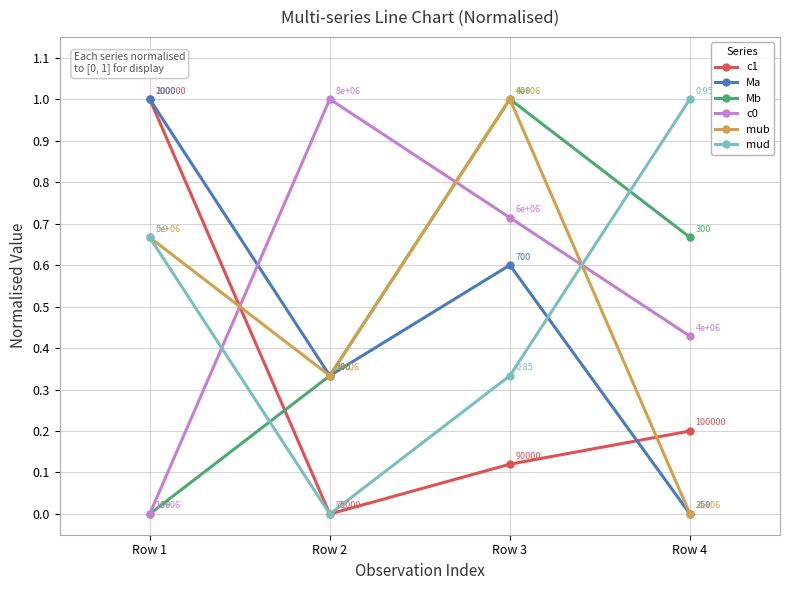

What is the difference between the highest and lowest values at Row 3?

0.9